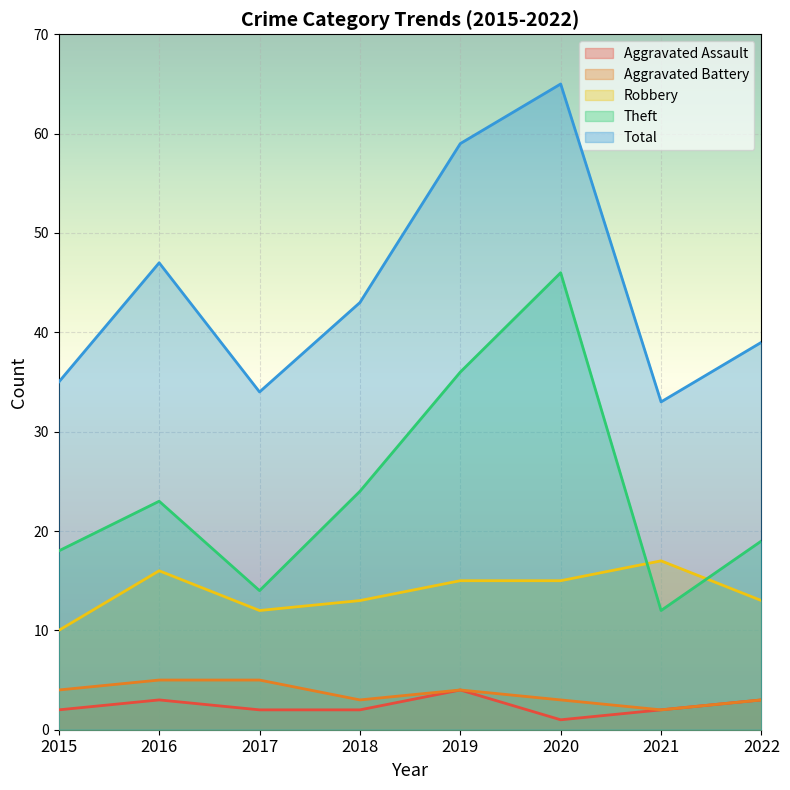

True or false: Theft and Aggravated Assault cross at least once.

False